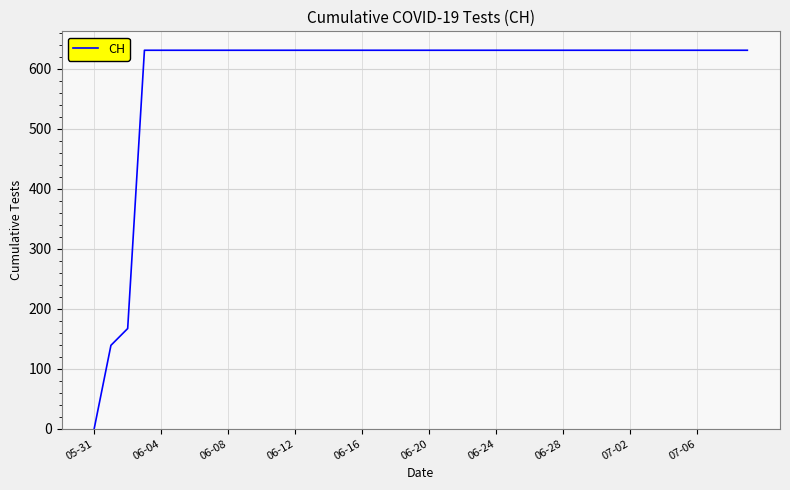

What is the difference between the maximum and minimum values?

631